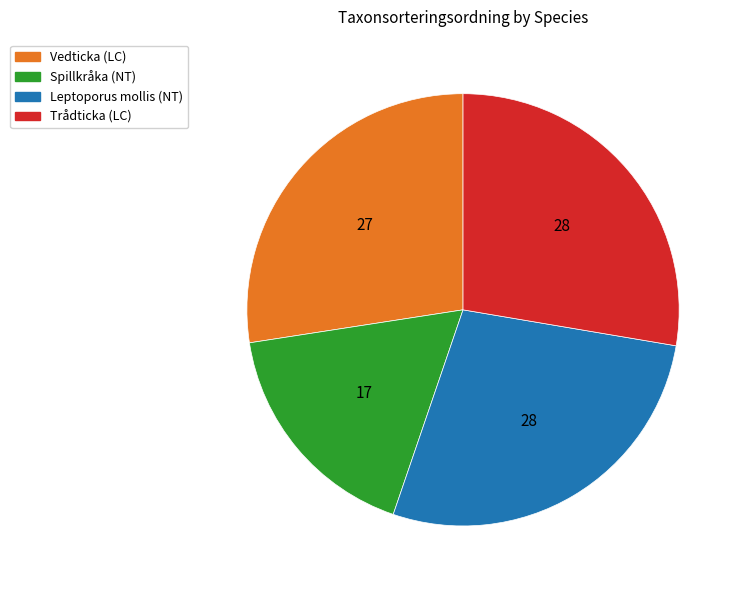

The Leptoporus mollis (NT) slice represents 17% of the pie. True or false?

False